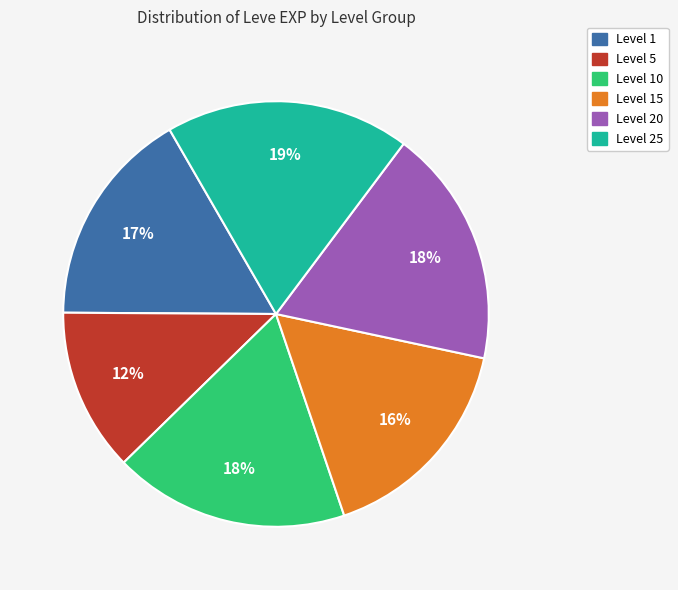

To the nearest percent, what is the average slice percentage?

17%